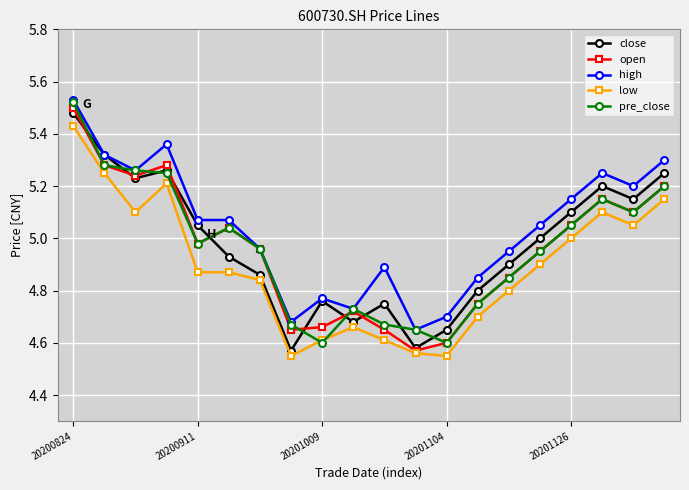

Which series has the largest total across all categories?

high